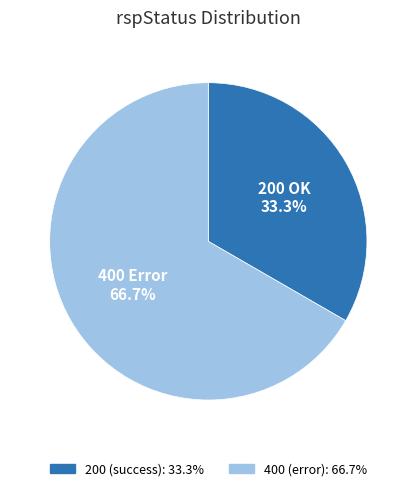

Is there any slice that represents more than half of the pie?

Yes